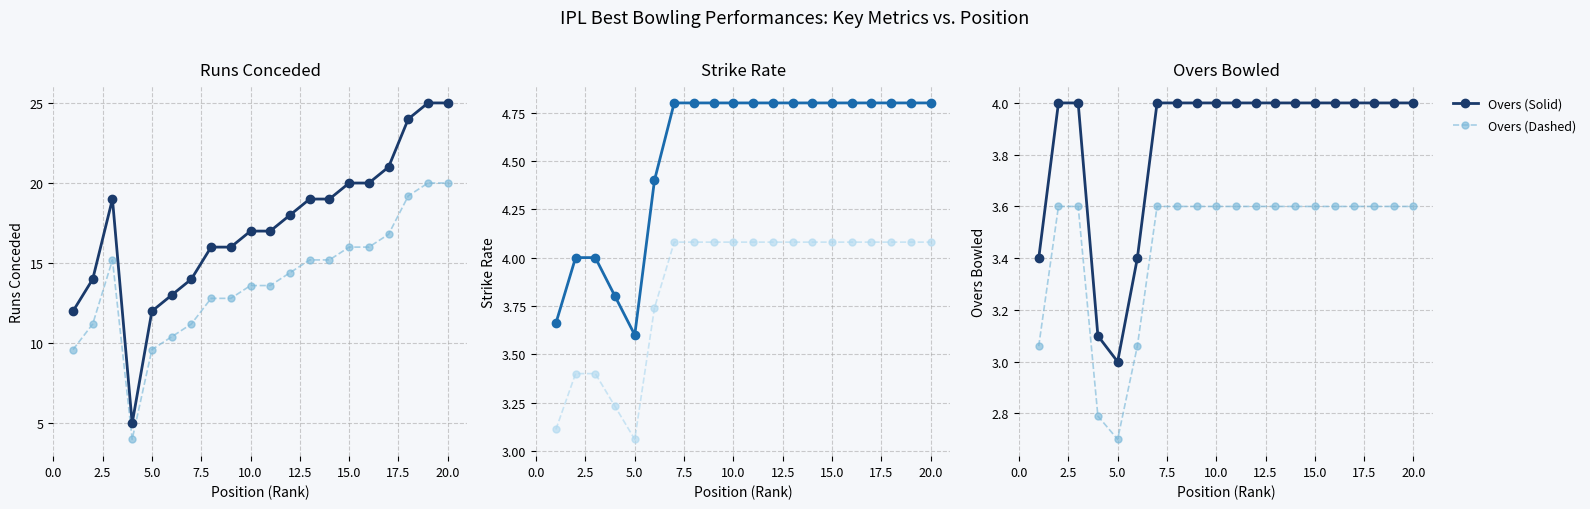

The value of Overs (Solid) at 20.0 is 4.0. True or false?

True